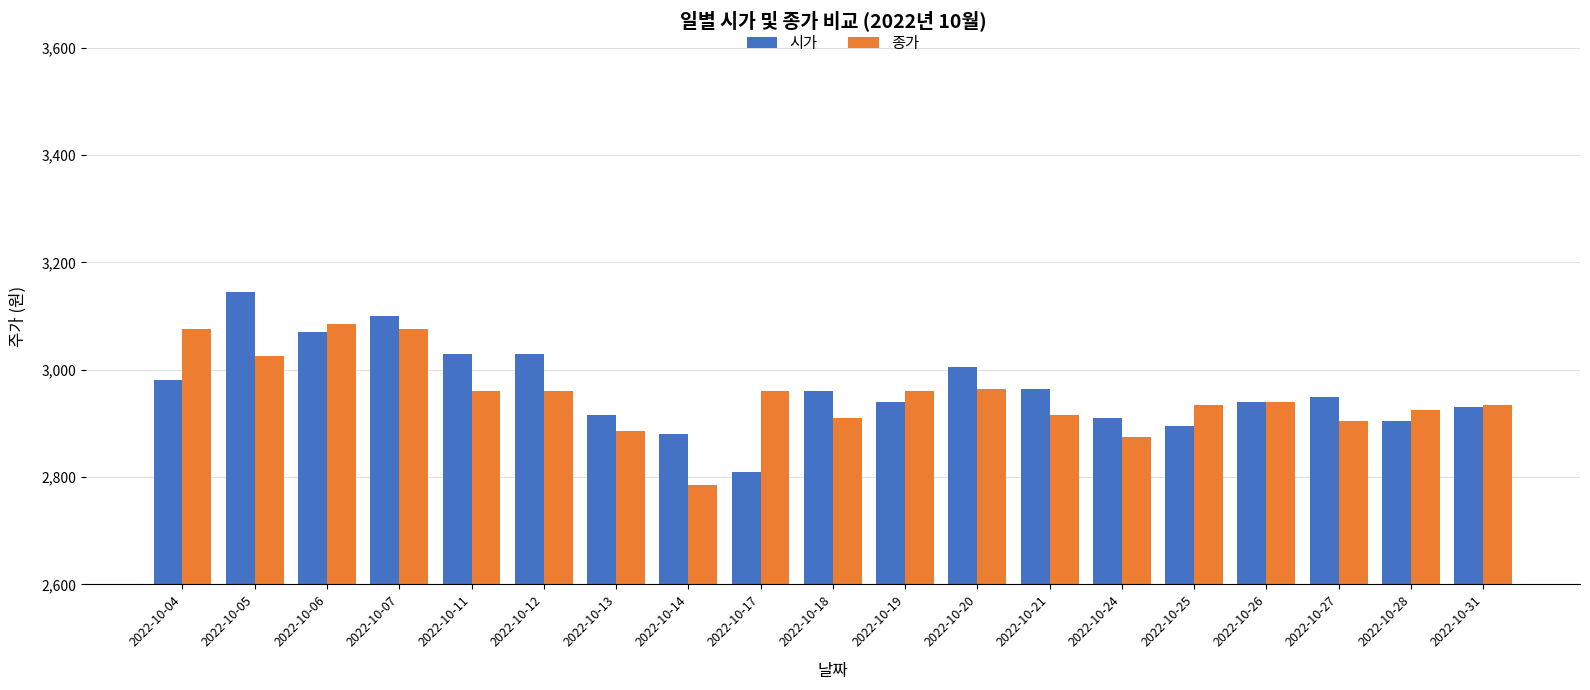

What is the sum of the 종가 values at 2022-10-17 and 2022-10-14?

5745